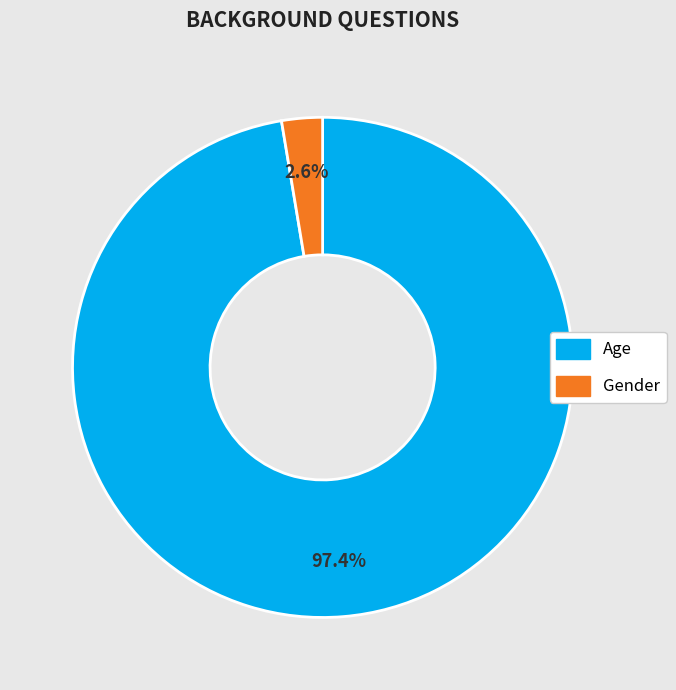

To the nearest percent, what is the difference between the Gender and Age slice percentages?

95%